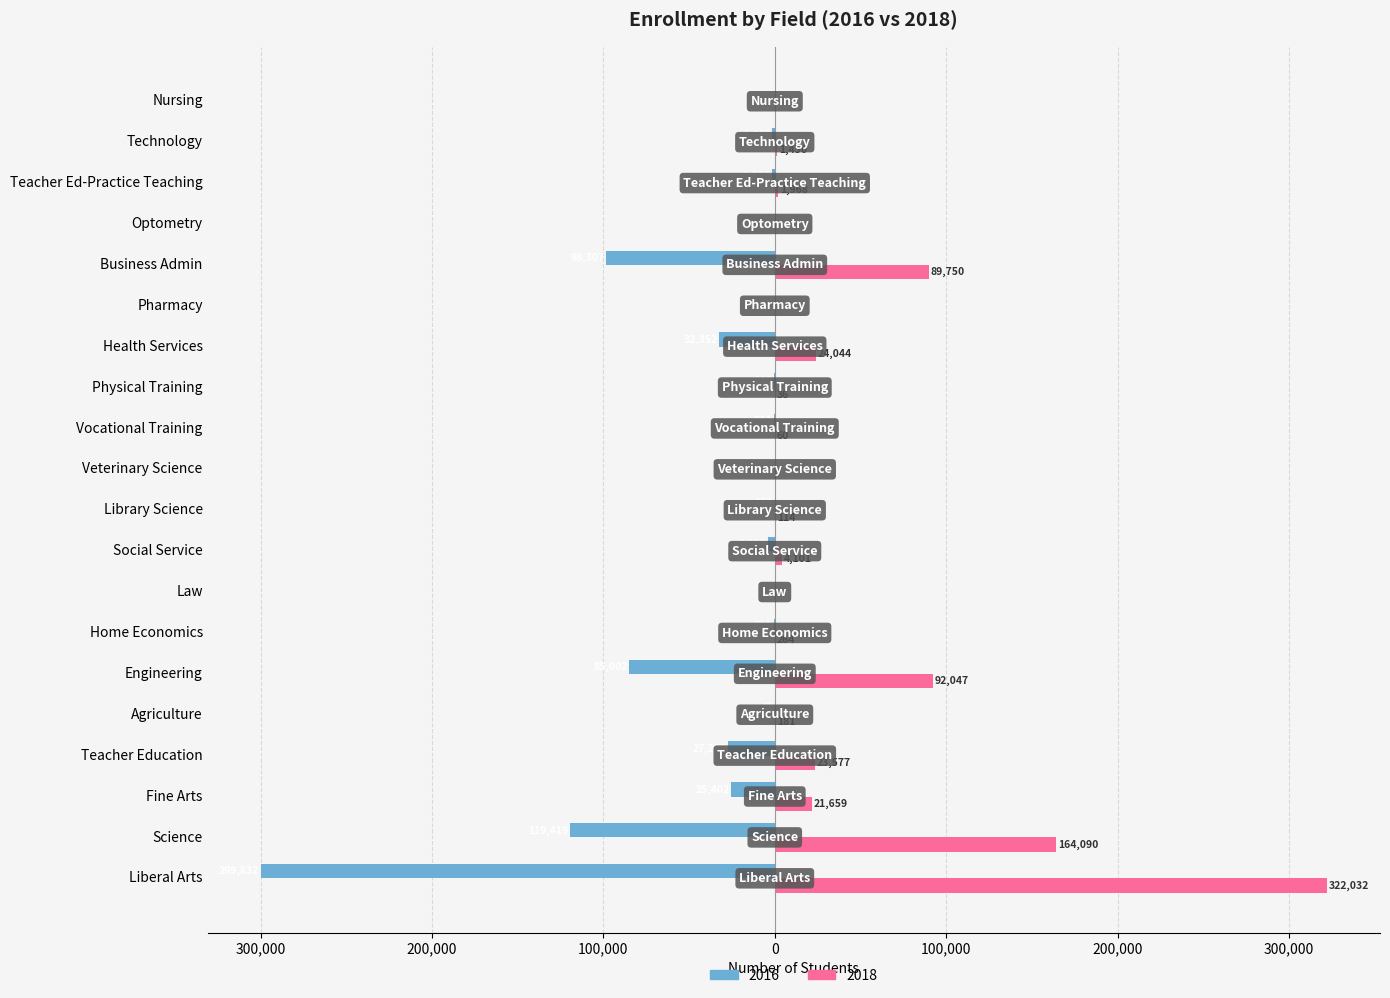

What are all the series names shown in the legend?

2016, 2018